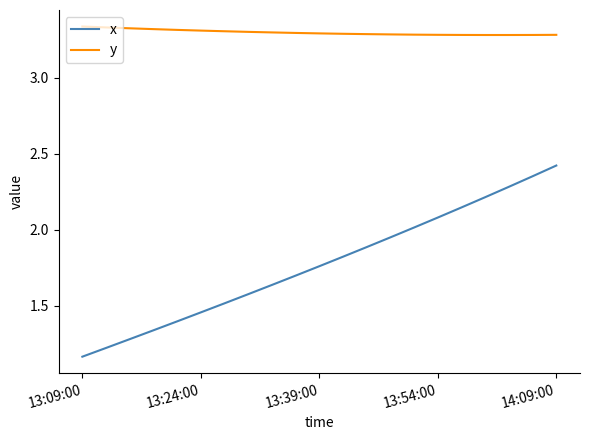

List the series in order of their overall mean, lowest first.

x, y